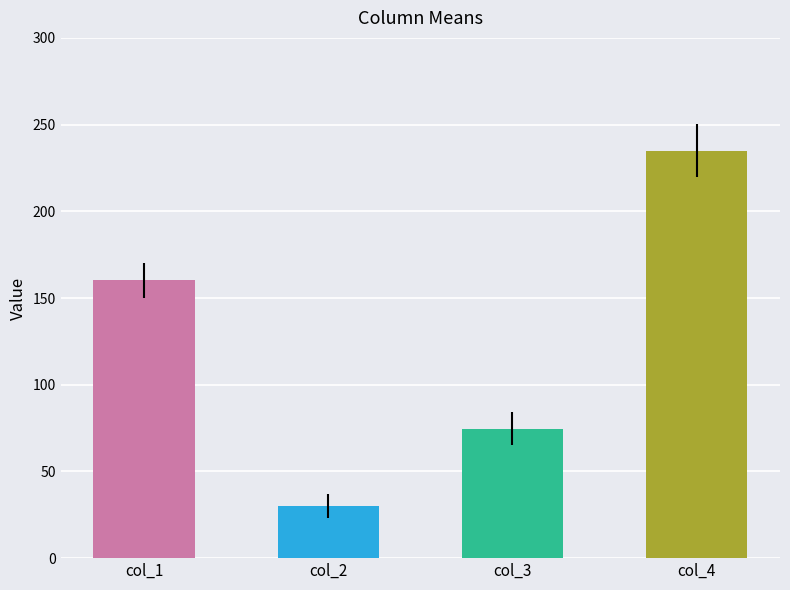

Is it true that the value at col_1 is 241.0?

False